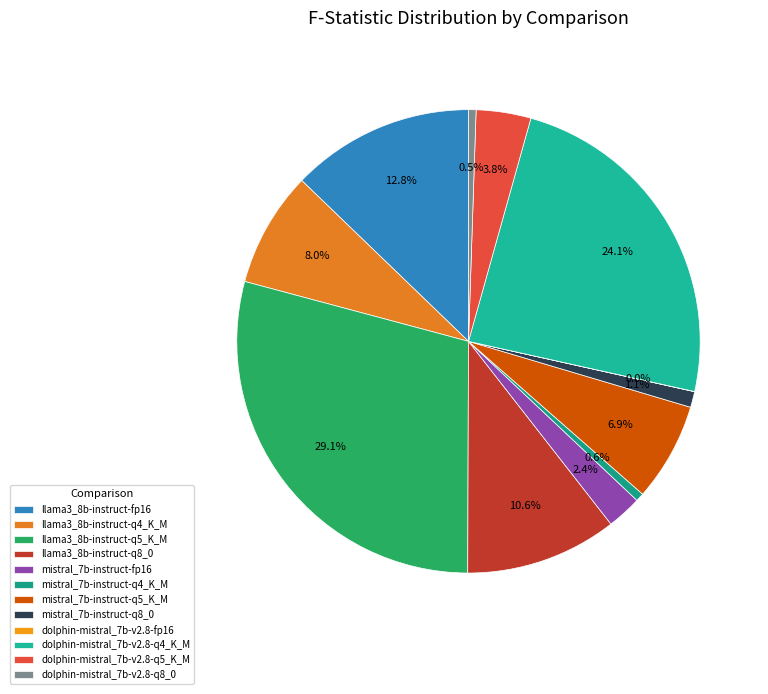

Is dolphin-mistral_7b-v2.8-fp16 the majority of the pie?

No